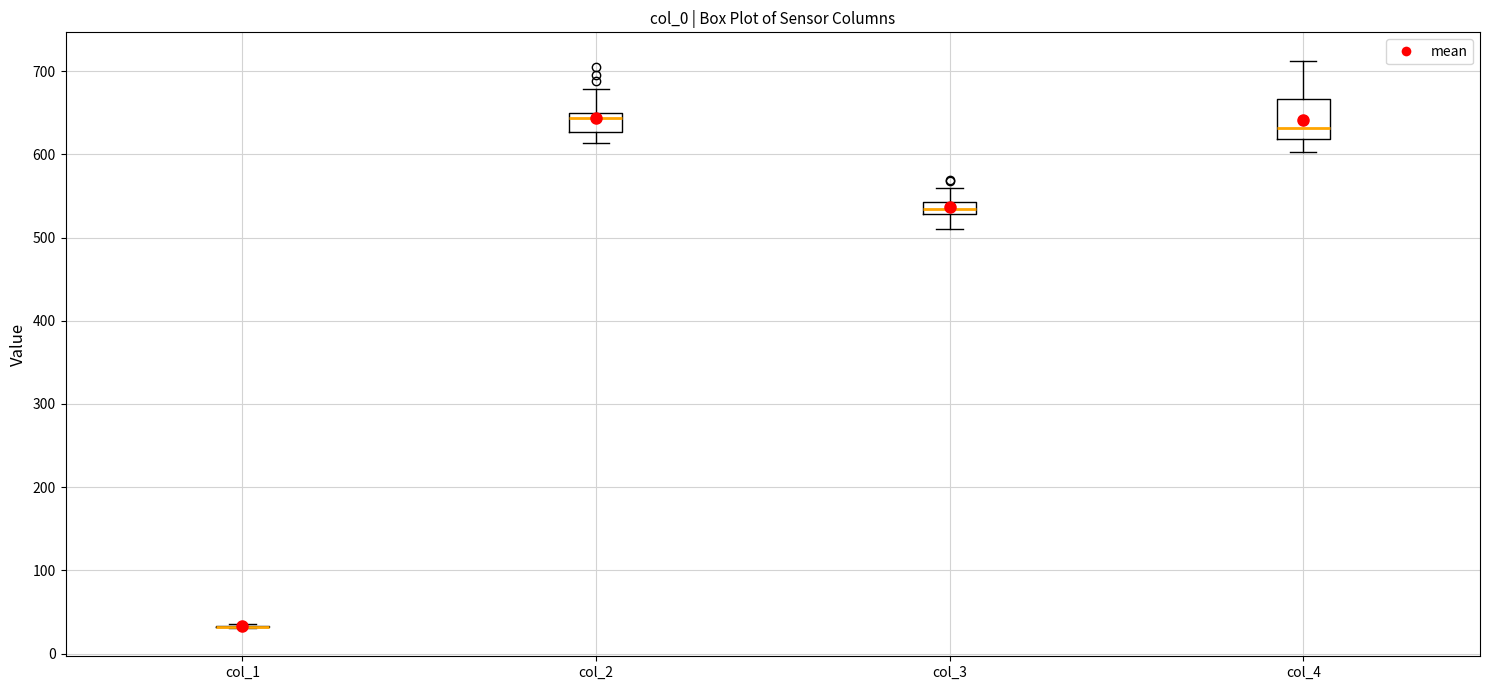

Where does the upper whisker of the box for col_4 end on the y-axis? The values are not printed on the chart, so give them approximately, as read against the axis.

710